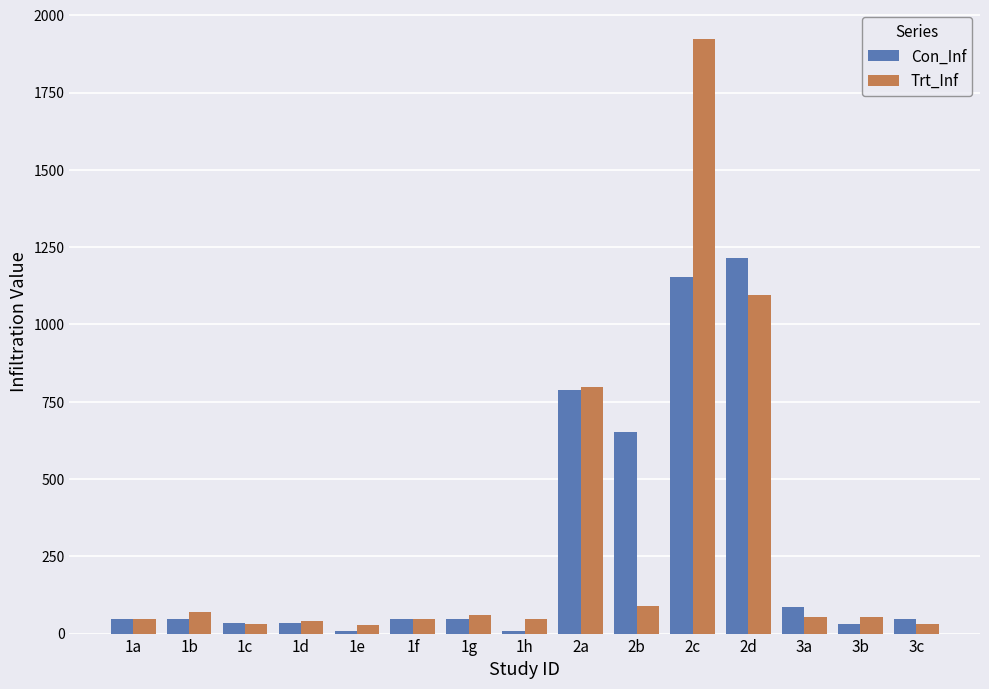

The value of Trt_Inf at 1g is 61.7. True or false?

True